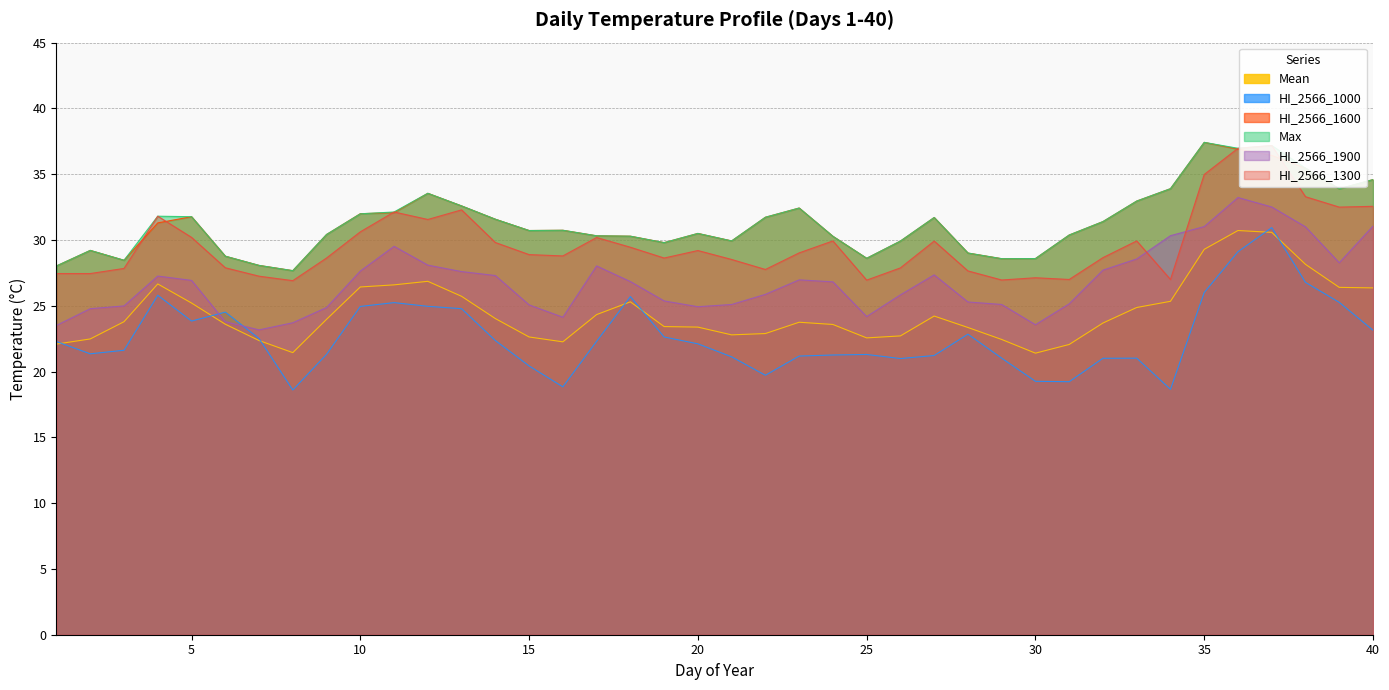

What is the average value of the Mean series?

24.5